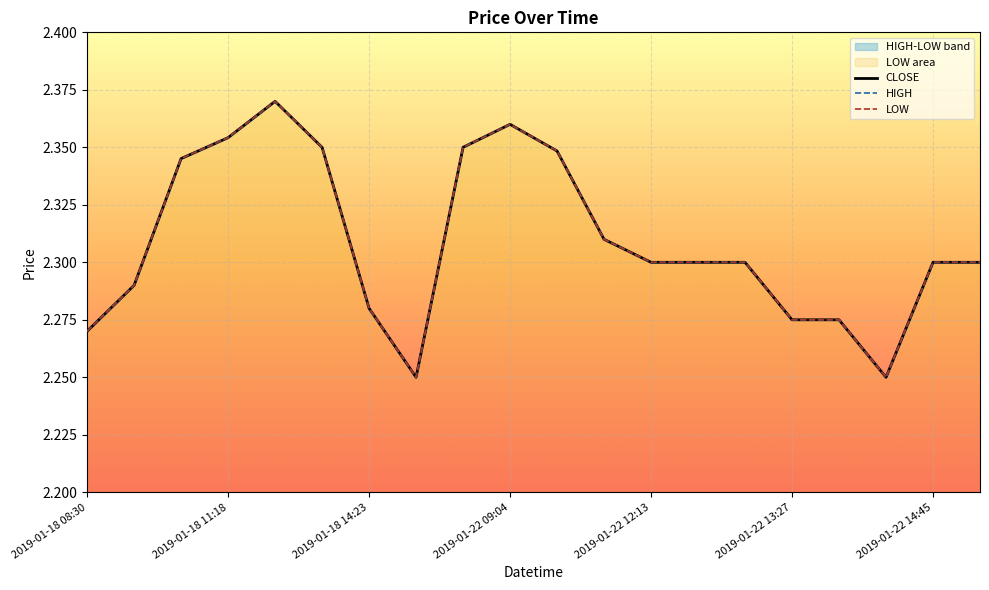

What are all the series names shown in the legend?

CLOSE, HIGH, LOW